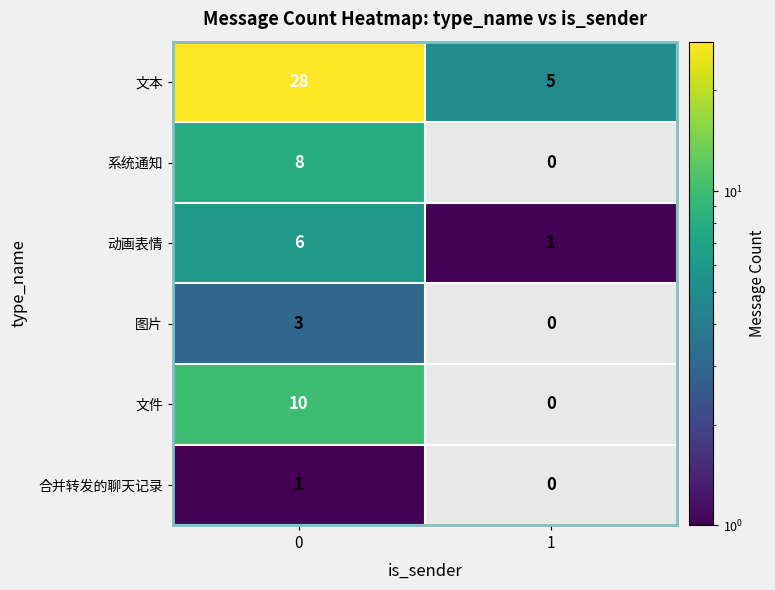

The 系统通知 series shows 0 at 1. True or false?

True